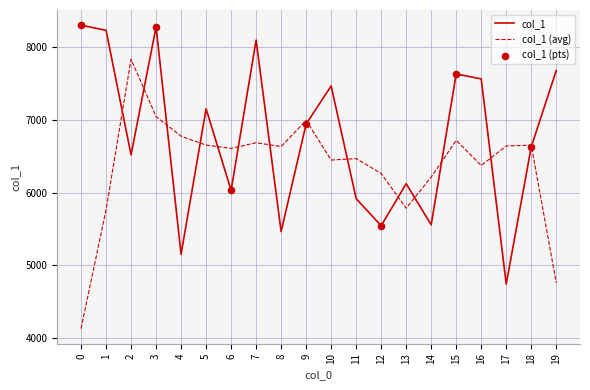

What is the difference between the highest and lowest values at 8?

1168.5